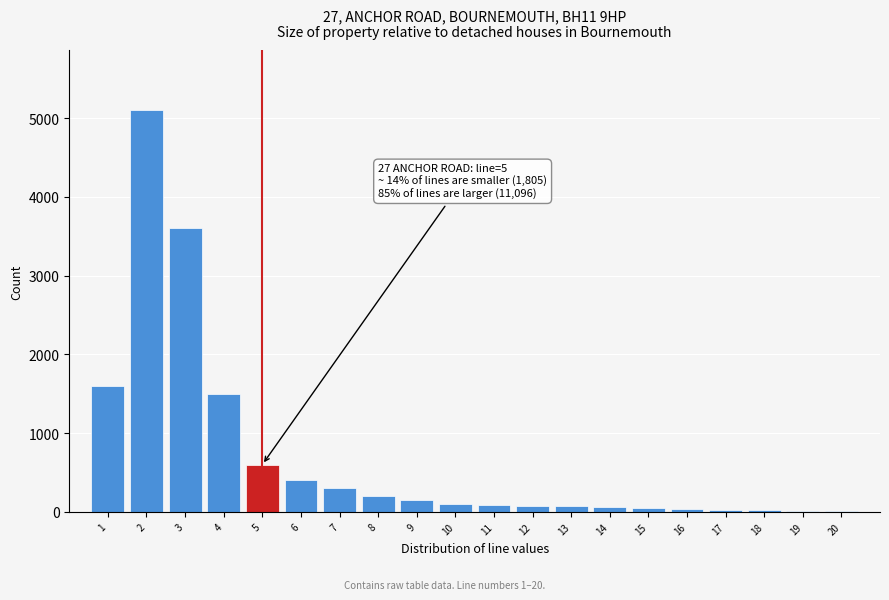

Approximately how many times larger is the value at 7 compared to 6?

0.8